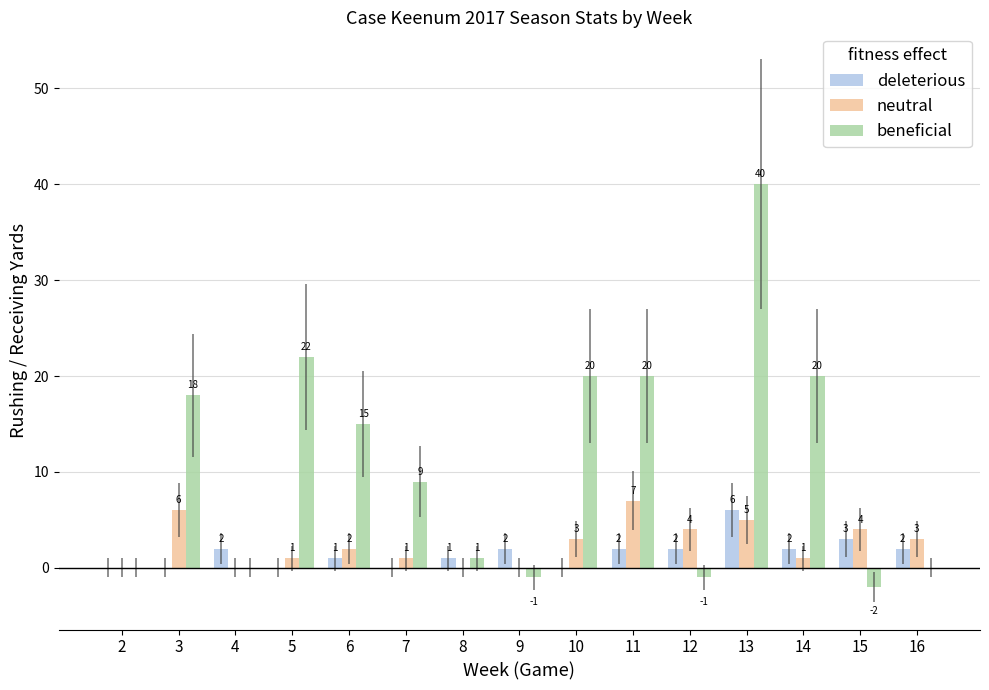

What is the maximum value shown in the chart?

40